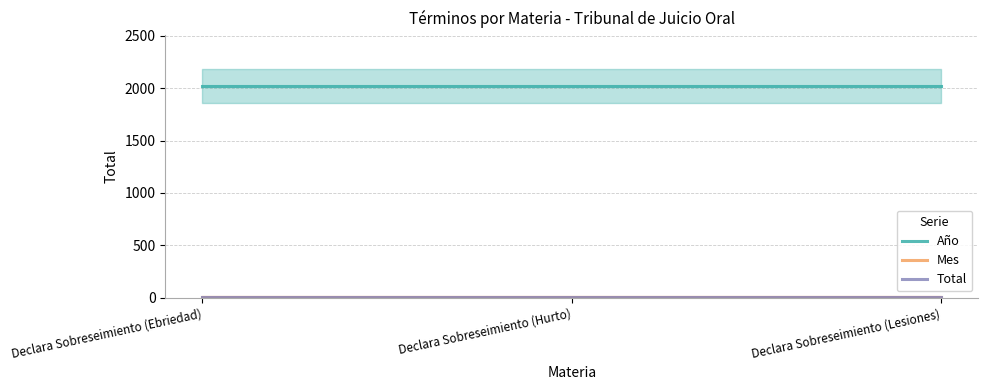

Reading left to right, what are all the values shown in this chart?

Año: Declara Sobreseimiento (Ebriedad)=2018	Declara Sobreseimiento (Hurto)=2018	Declara Sobreseimiento (Lesiones)=2018
Mes: Declara Sobreseimiento (Ebriedad)=11	Declara Sobreseimiento (Hurto)=11	Declara Sobreseimiento (Lesiones)=11
Total: Declara Sobreseimiento (Ebriedad)=3	Declara Sobreseimiento (Hurto)=3	Declara Sobreseimiento (Lesiones)=3